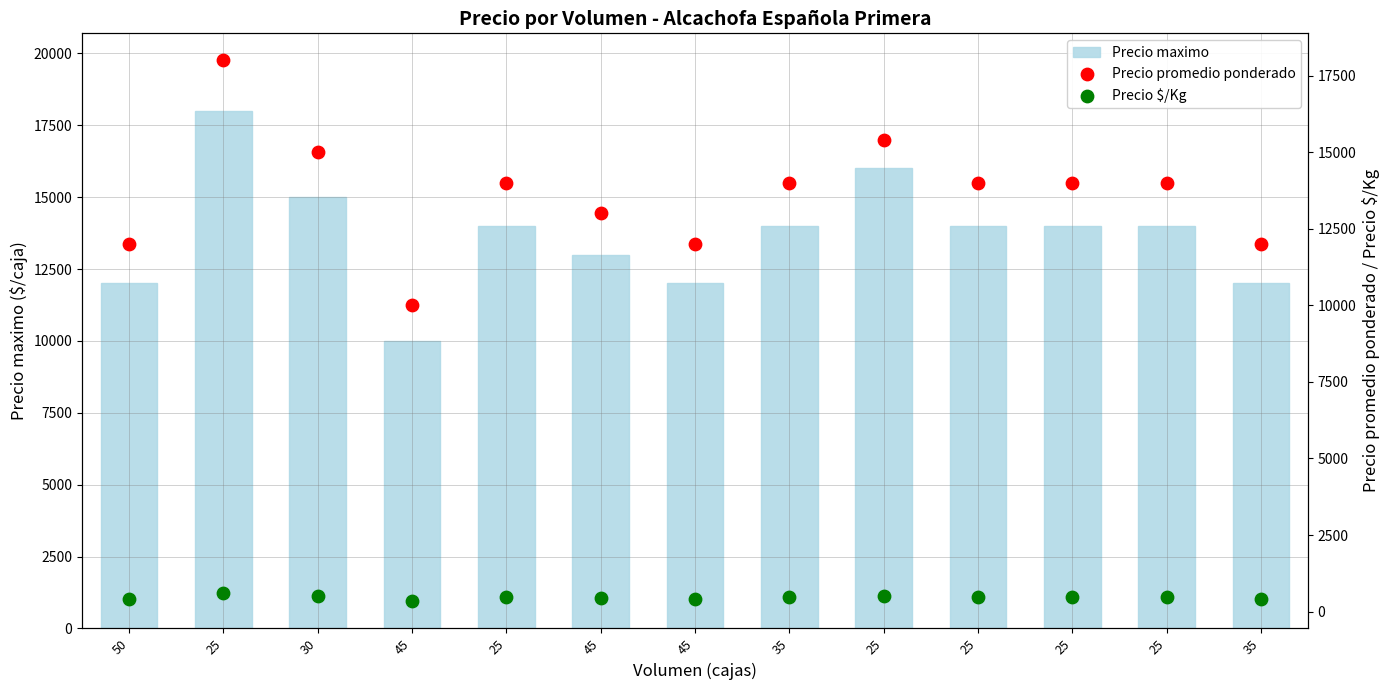

Which series has the largest Y range (max minus min)?

Precio maximo